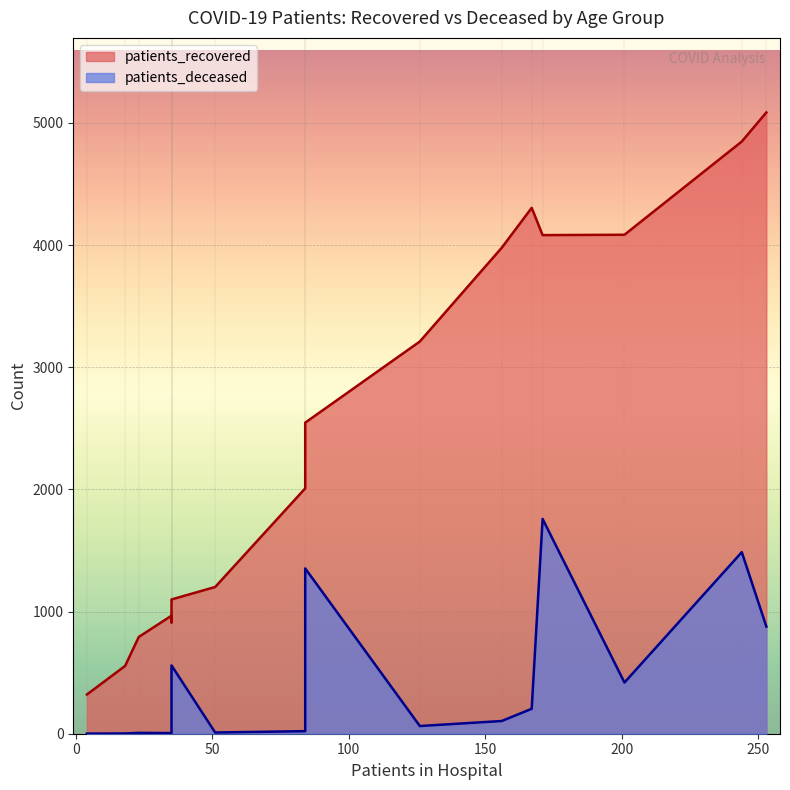

What is the difference between the maximum and minimum values in the patients_deceased series?

1757